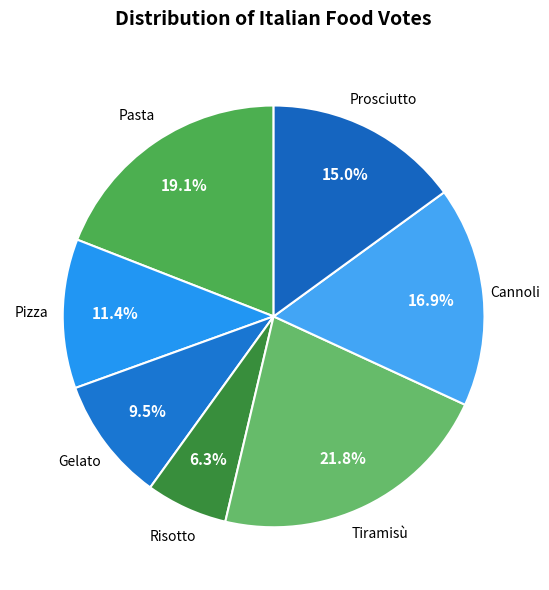

To the nearest percent, what is the average slice percentage?

14%